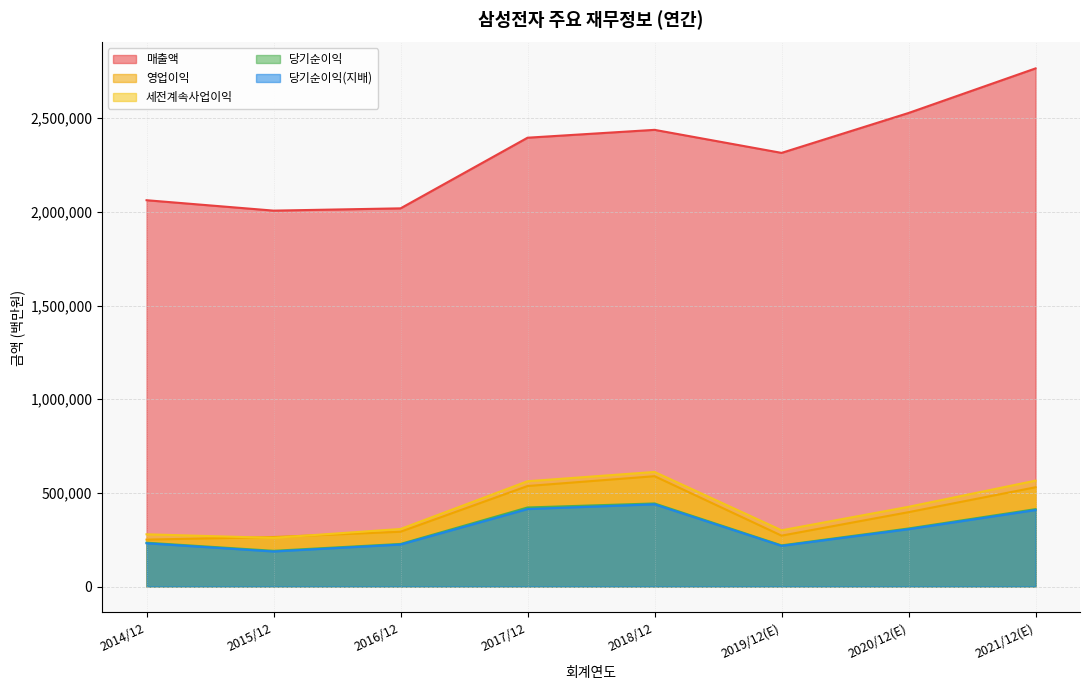

In 당기순이익, how many points are higher than both neighbors (excluding endpoints)?

1